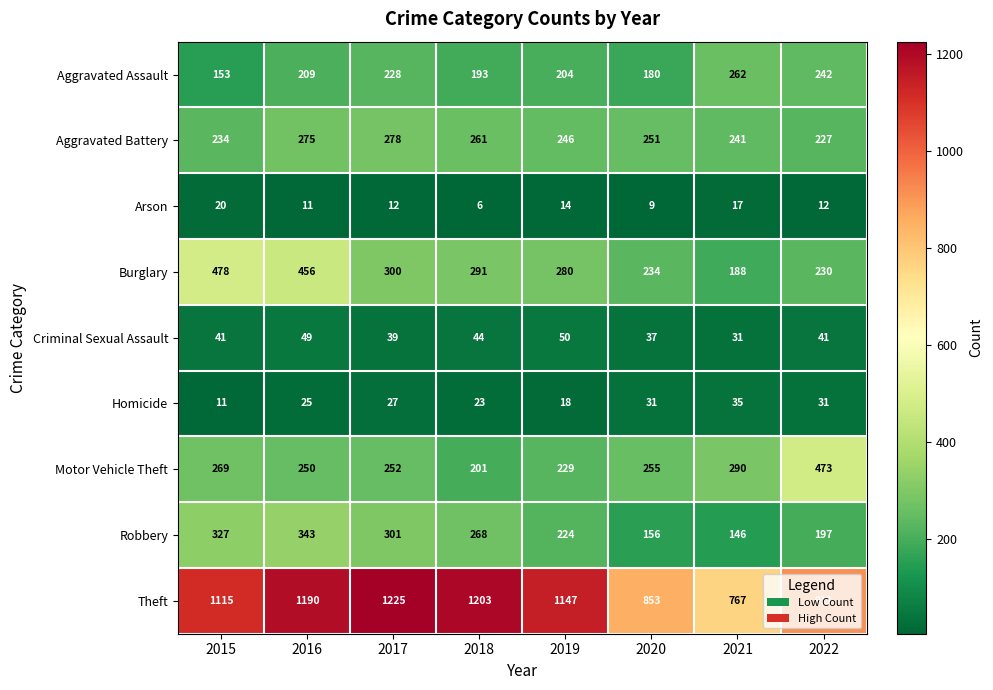

At which label does Motor Vehicle Theft first exceed 255?

2015